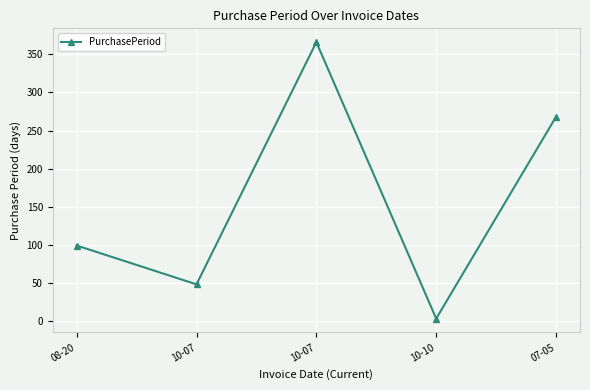

What is the label of the 2nd point from the right?

10-10